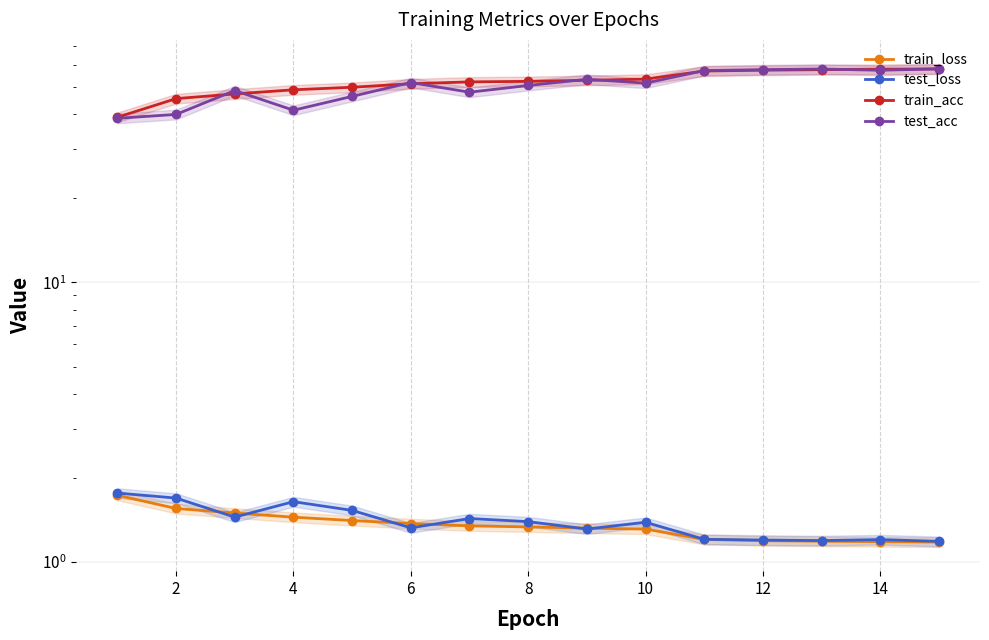

Which series changed the most between 11 and 14?

train_acc